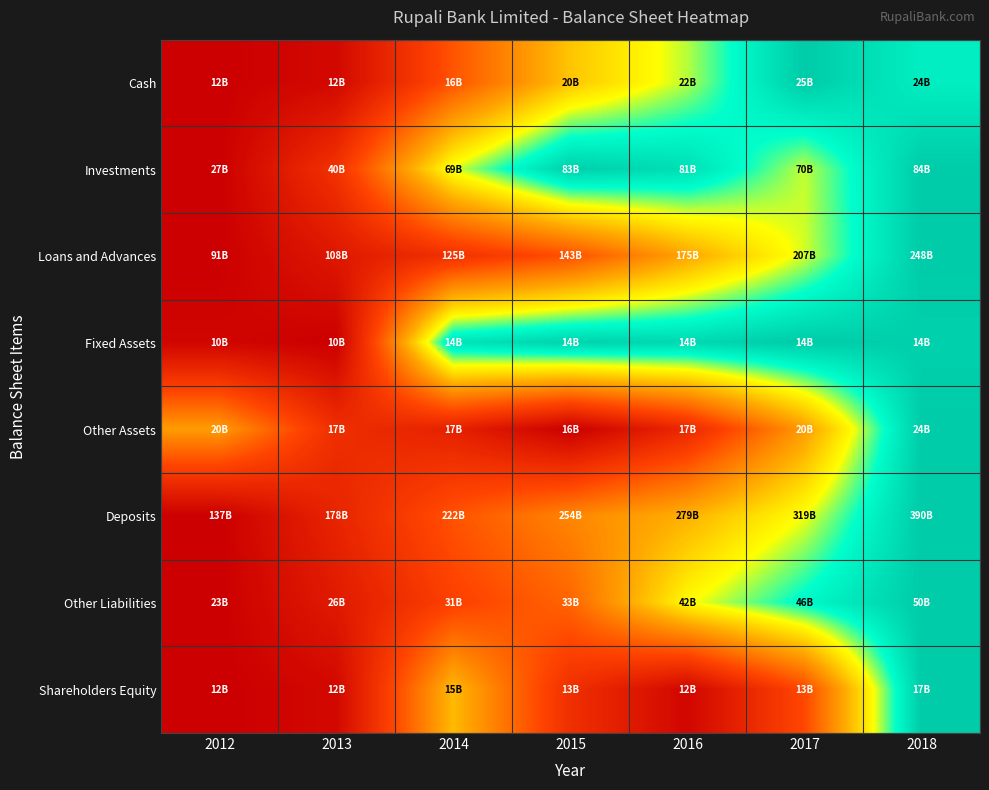

What is the greatest value displayed?

1.0